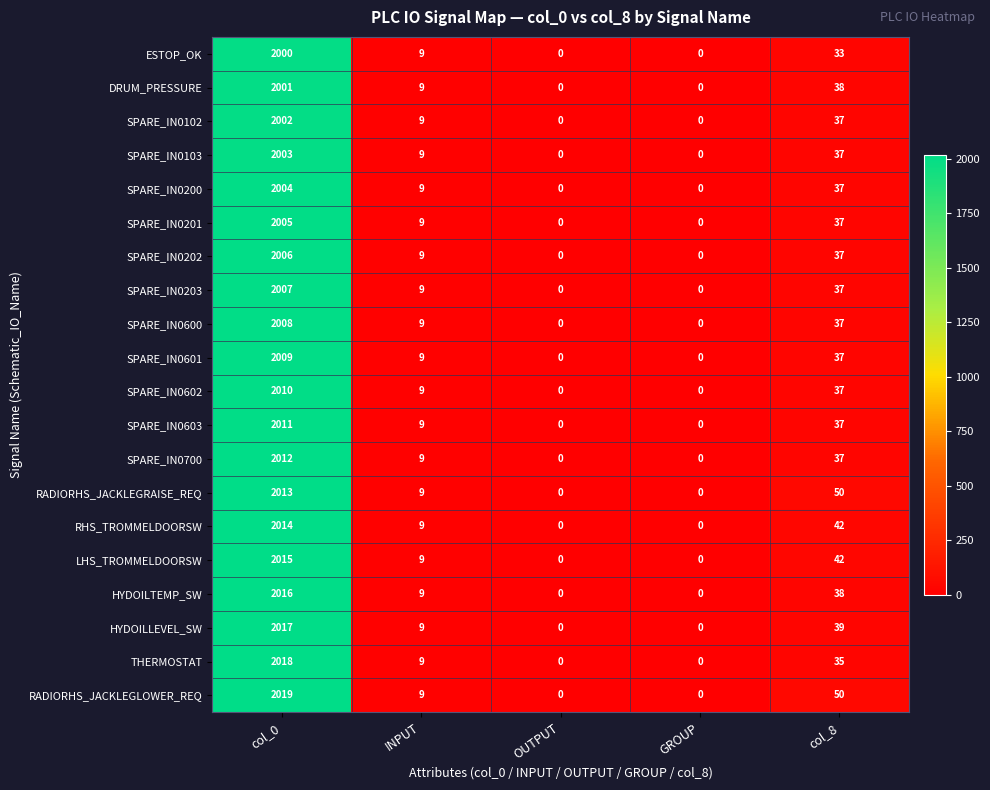

What is the average value of the SPARE_IN0603 series?

411